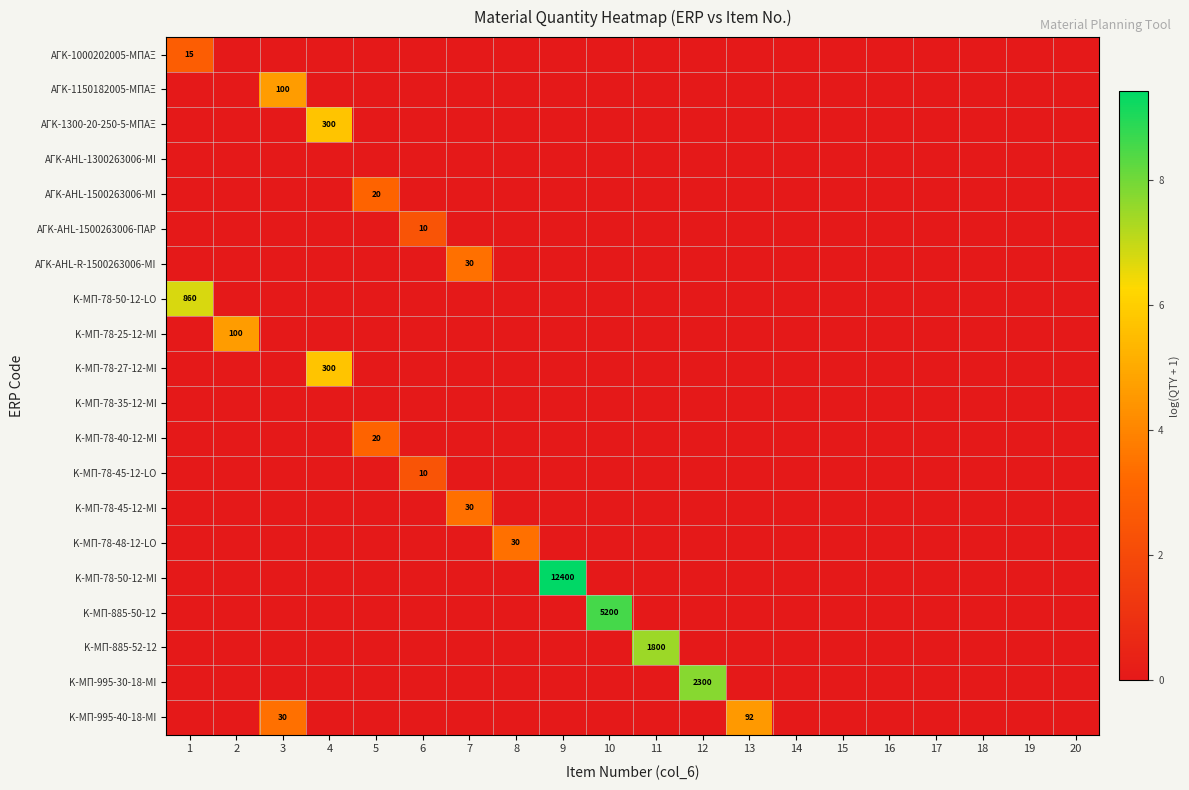

How many series are shown in this chart?

20